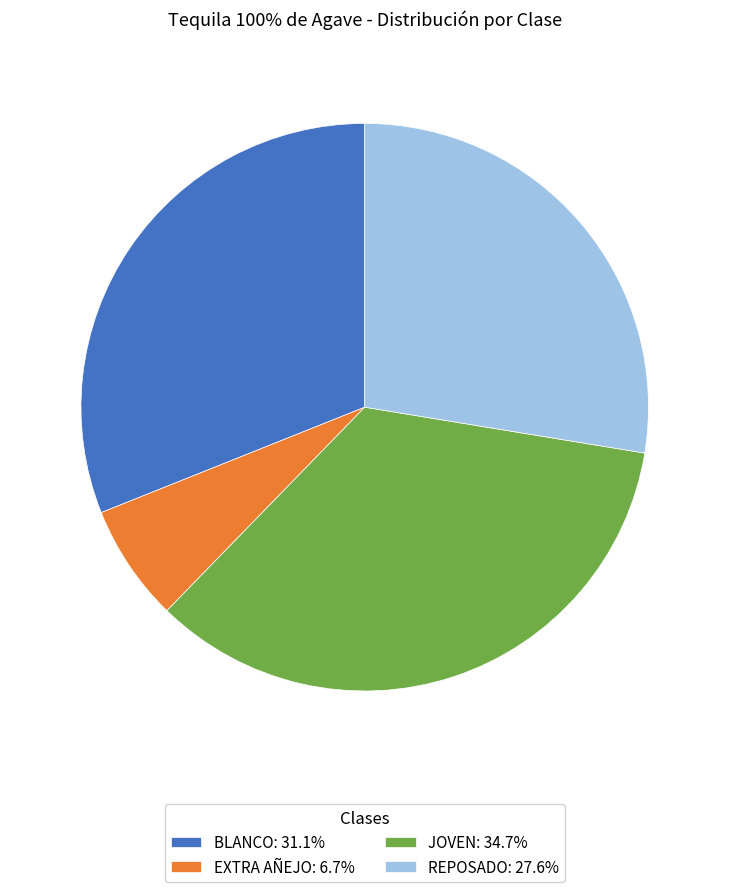

Which category has the biggest portion of the pie?

JOVEN